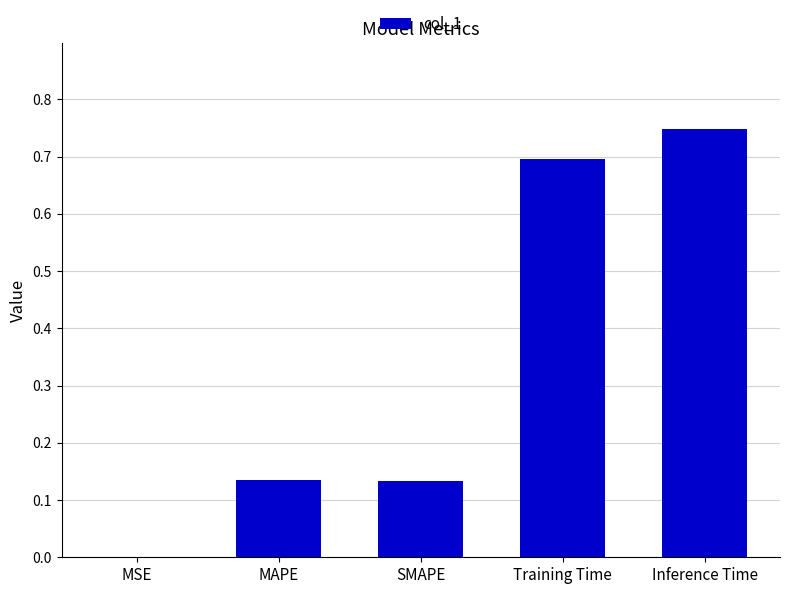

What is the change in value from MAPE to Inference Time?

+0.6